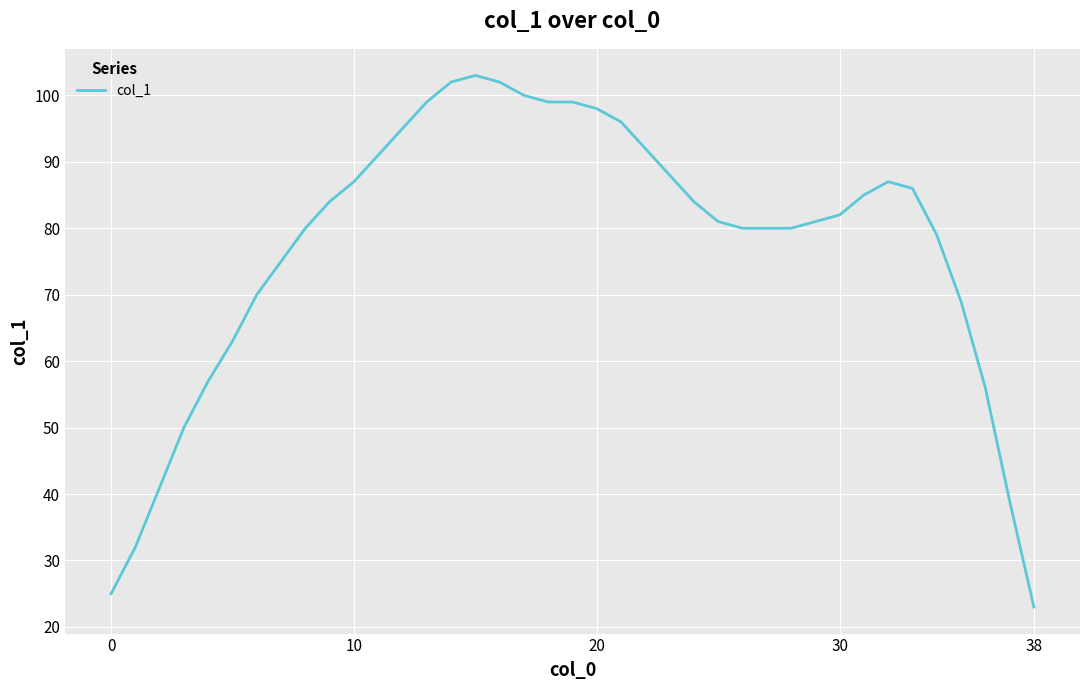

Does the chart have visible grid lines?

Yes